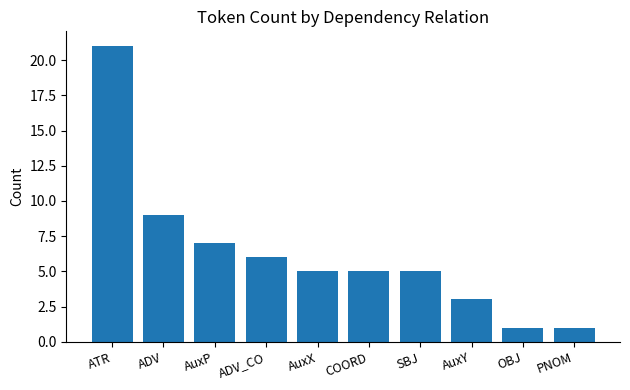

How many series are shown in this chart?

1